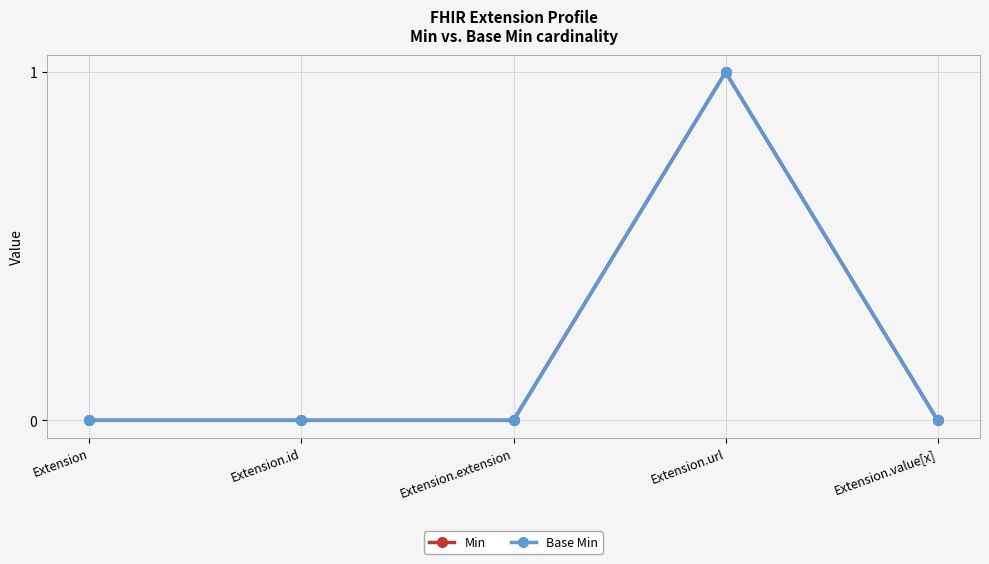

What is the sum of the Base Min values at Extension.extension and Extension.url?

1